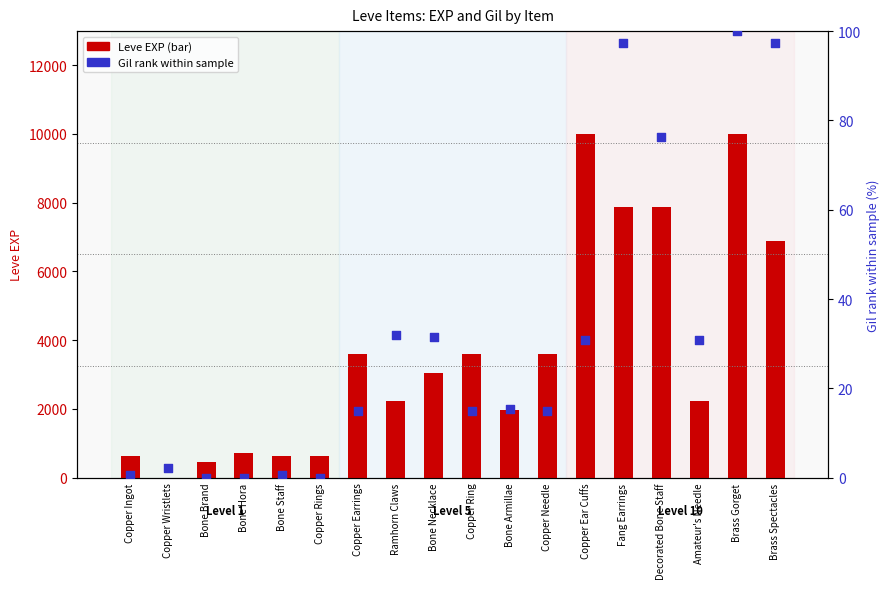

Which series has the widest spread of Y values?

Leve EXP